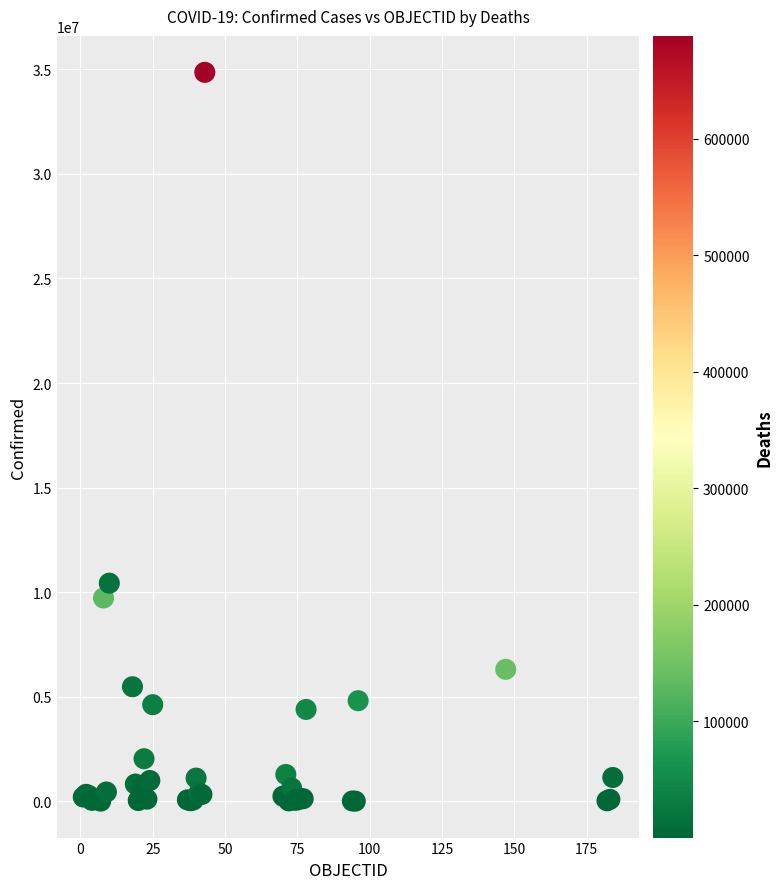

What Y value in the scatter plot is closest to 17431561?

10429996